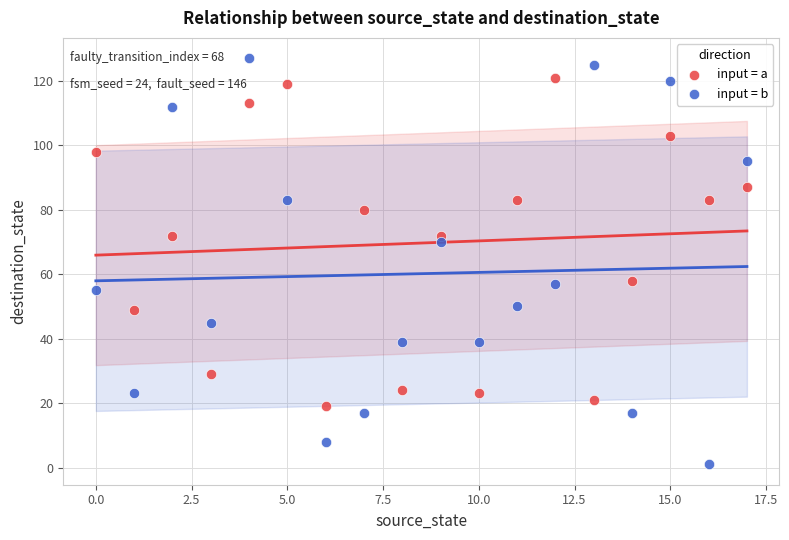

Which series reaches the maximum Y coordinate?

input = b